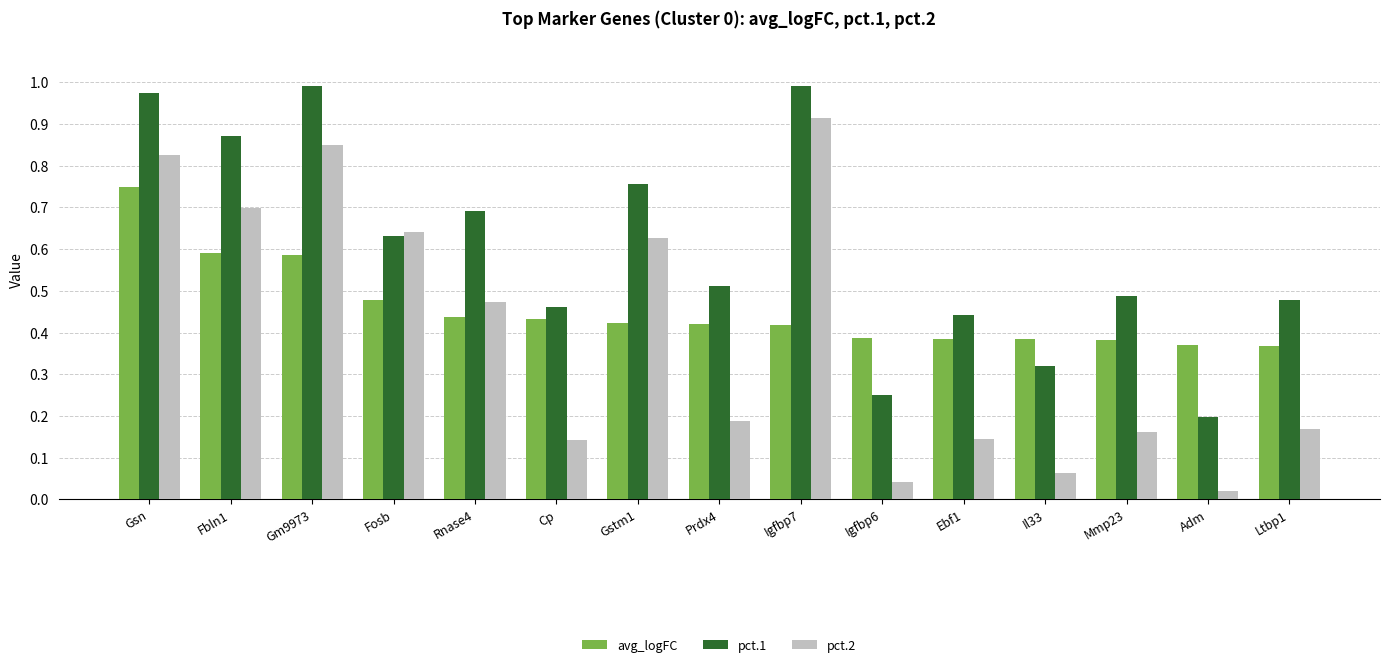

Is the value of pct.1 at Gsn greater than the value of avg_logFC at Mmp23?

Yes